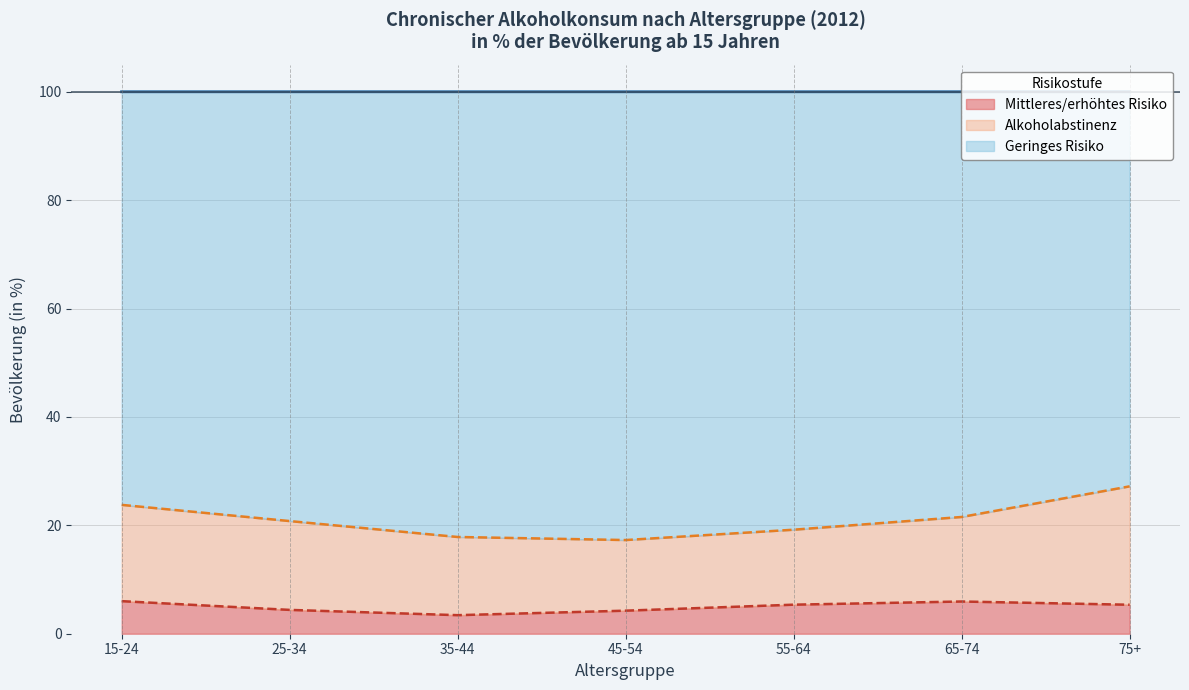

What is the label of the 5th point from the left?

55-64